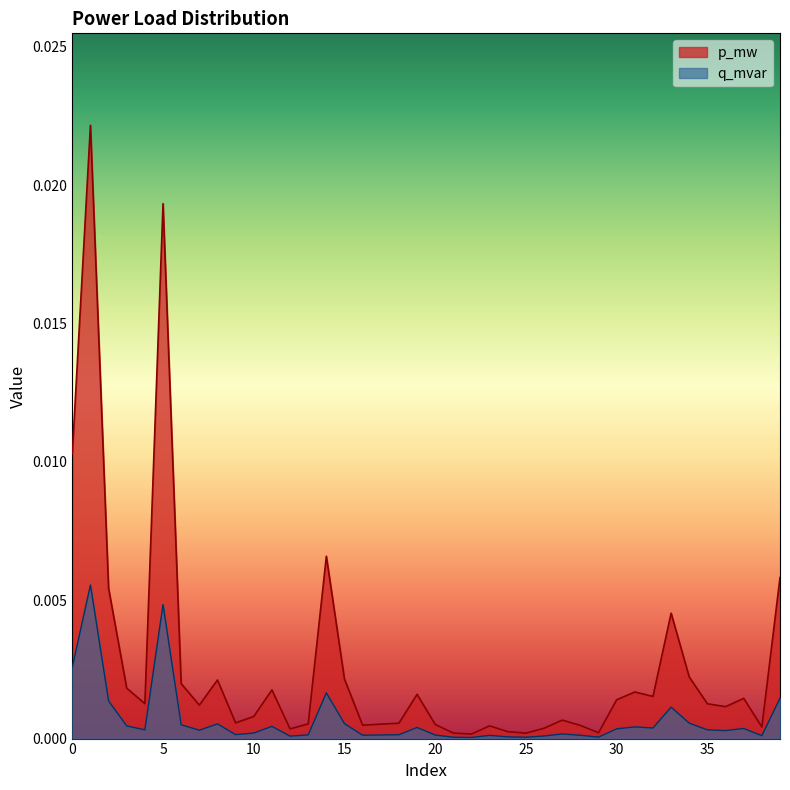

Is it true that q_mvar equals 0.0 at 3?

True